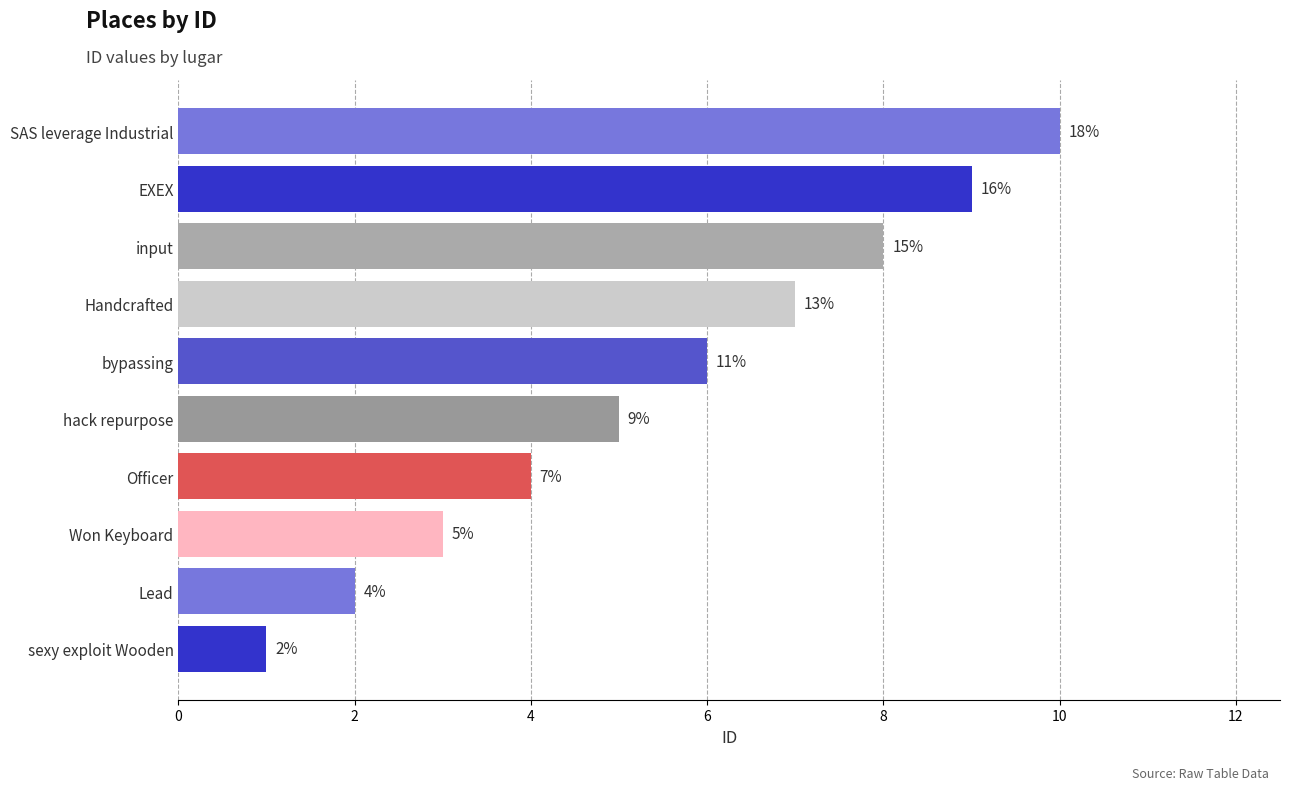

What is the change in value from hack repurpose to EXEX?

+4